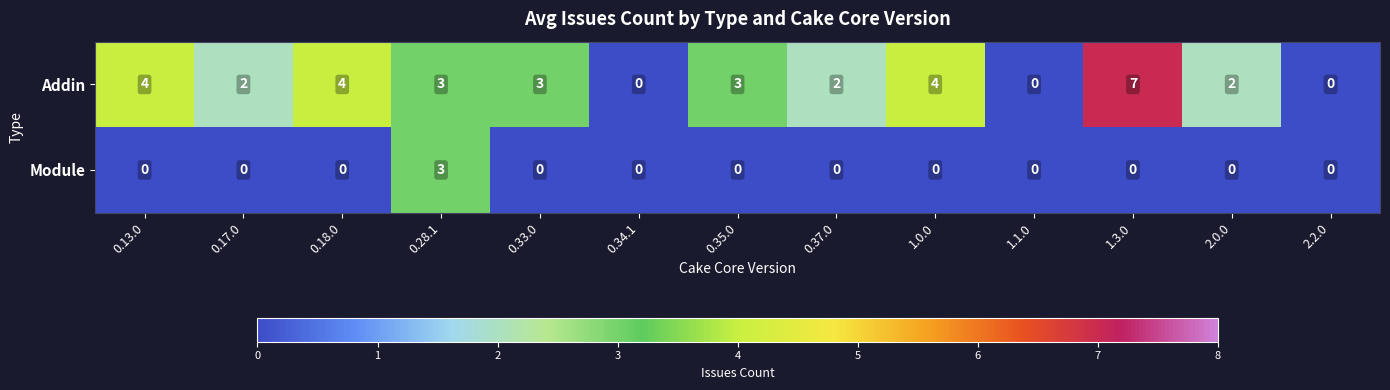

How many data points does each series have?

13